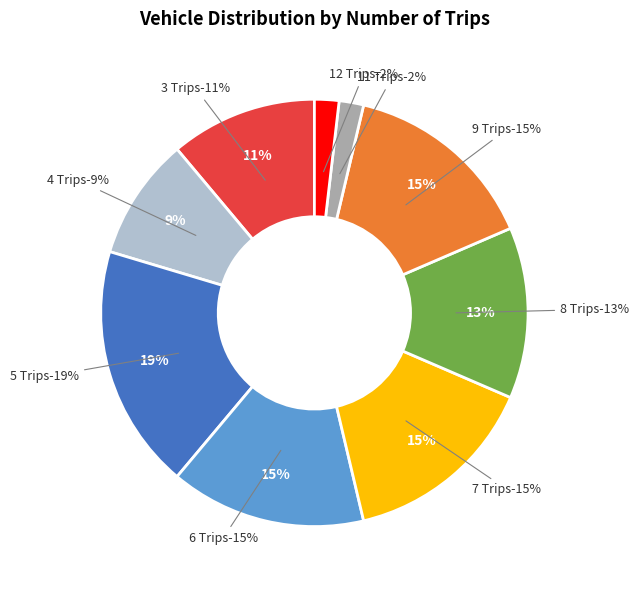

Does 6 Trips account for over 50% of the chart?

No